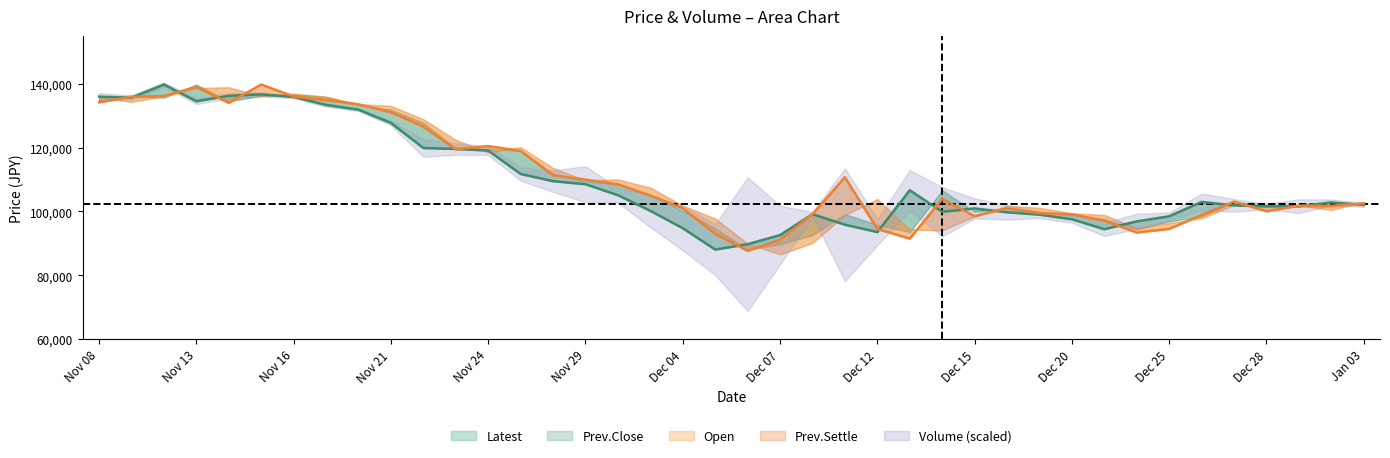

Which series ends up on top after the final intersection of Open and Latest?

Open